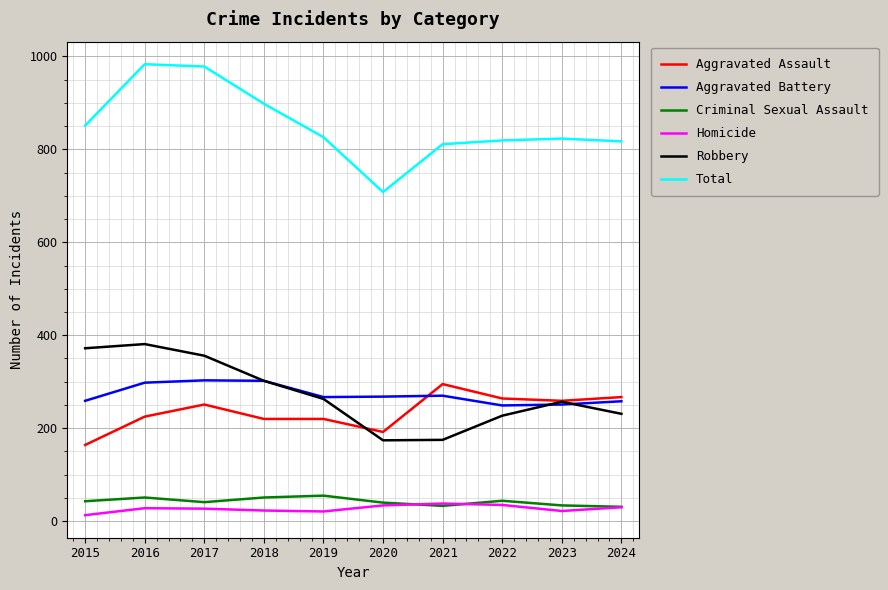

The value of Robbery at 2015 is 641. True or false?

False